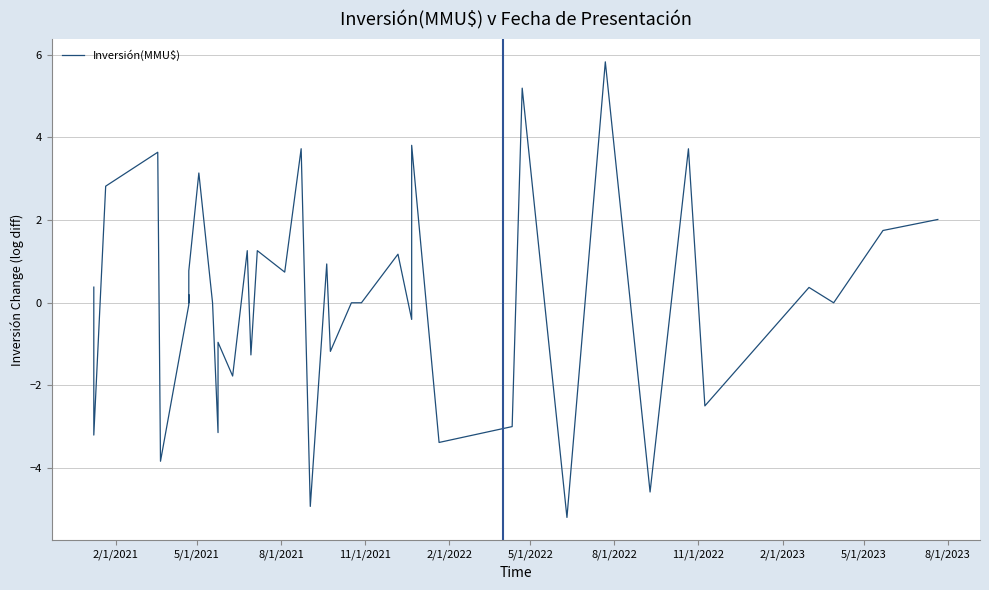

Reading left to right, list all the values displayed in this chart.

0.4	-3.2	2.8	3.6	-3.8	-0.0	0.2	0.0	0.8	3.1	0.0	-3.1	-1.0	-1.8	1.3	-1.3	1.3	0.7	3.7	-4.9	0.9	-1.2	0.0	0.0	1.2	-0.4	3.8	-3.4	-3.0	5.2	-5.2	5.8	-4.6	3.7	-2.5	0.4	0.0	1.7	2.0